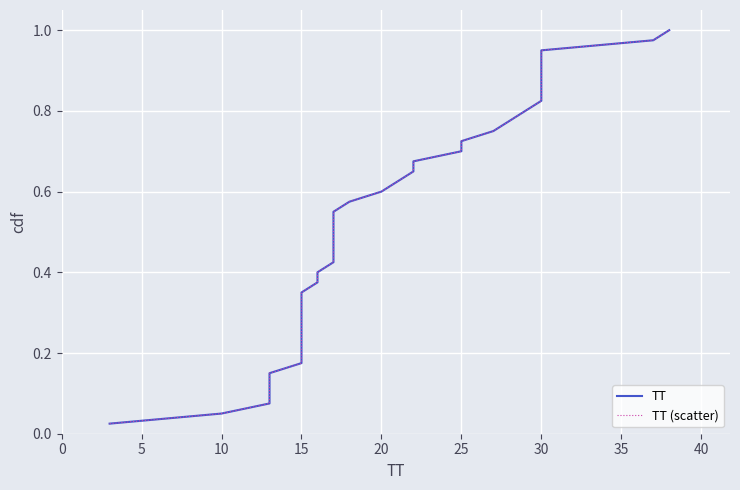

What is the difference between the maximum and second lowest values in the TT series?

0.9